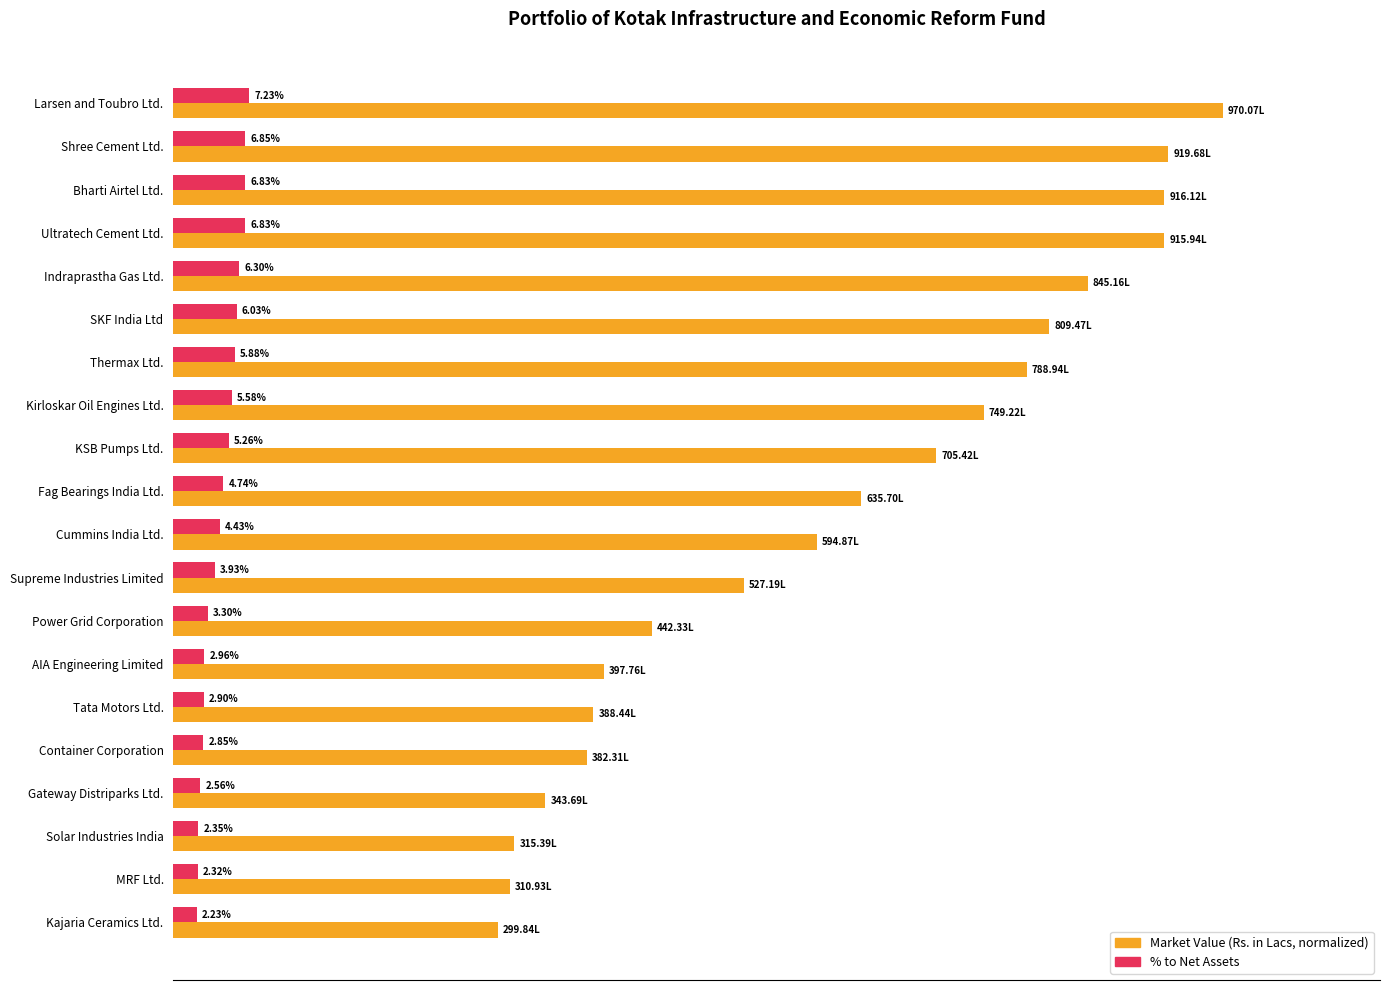

At which category is the sum across all series the highest?

Larsen and Toubro Ltd.